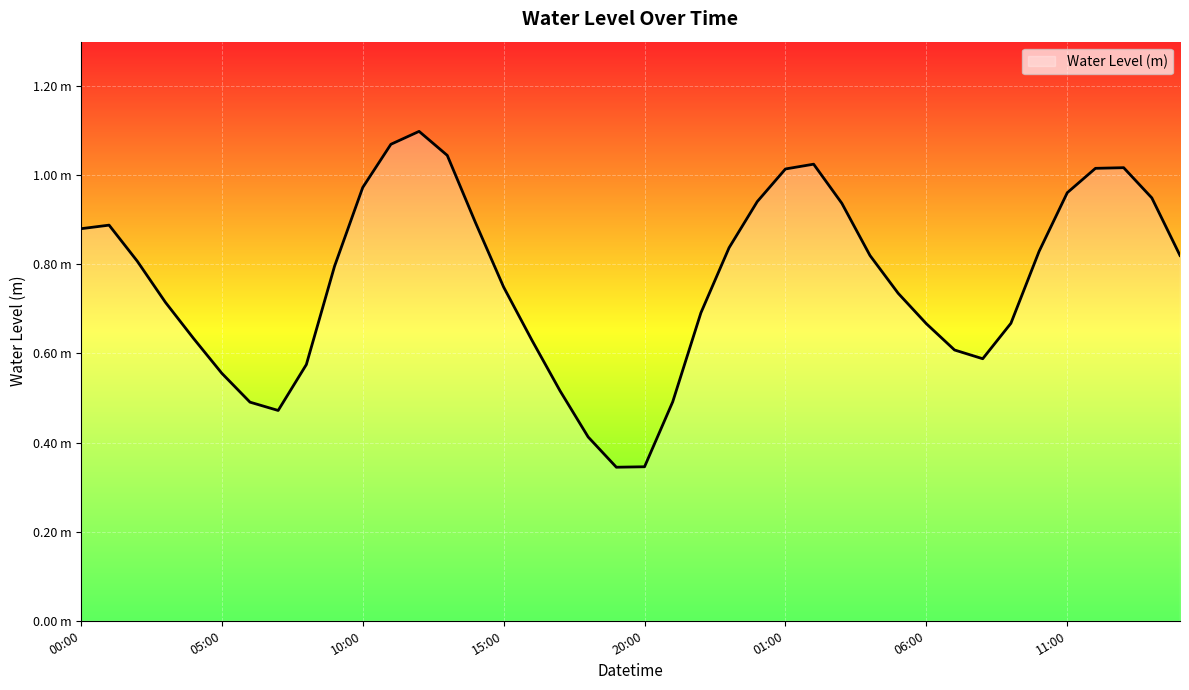

What is the label of the 13th point from the right?

2023-07-27 03:00